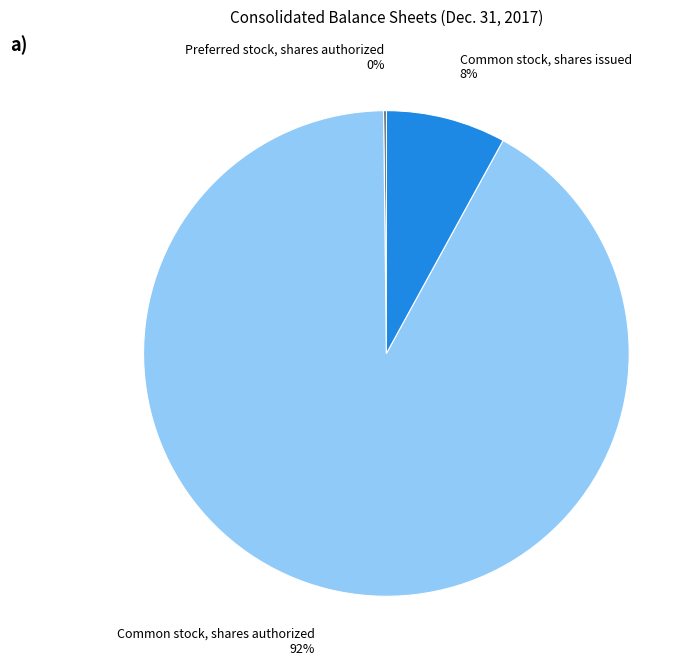

Is there a majority slice in this chart?

Yes